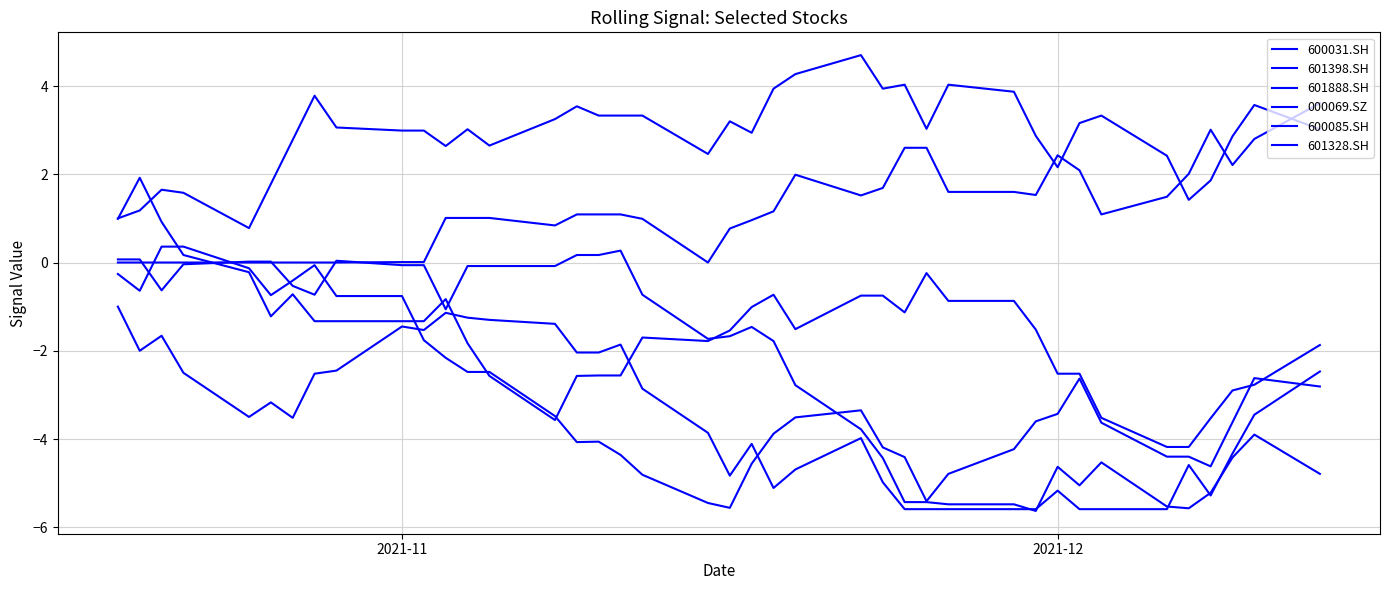

How many lines are shown in the chart?

6